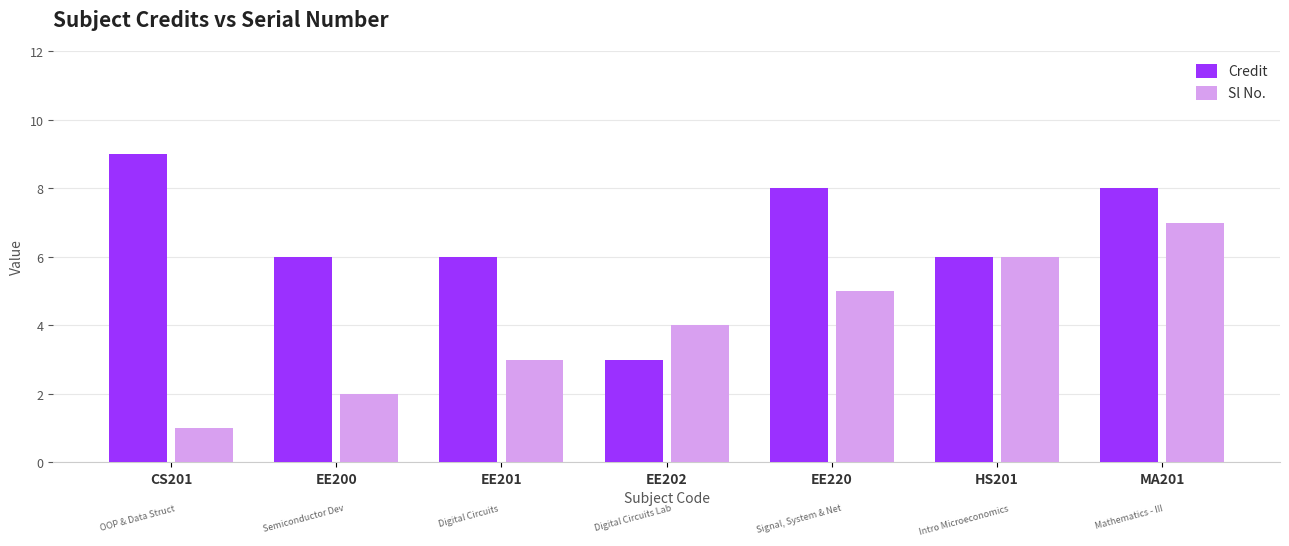

What is the difference between the highest and lowest values at EE220?

3